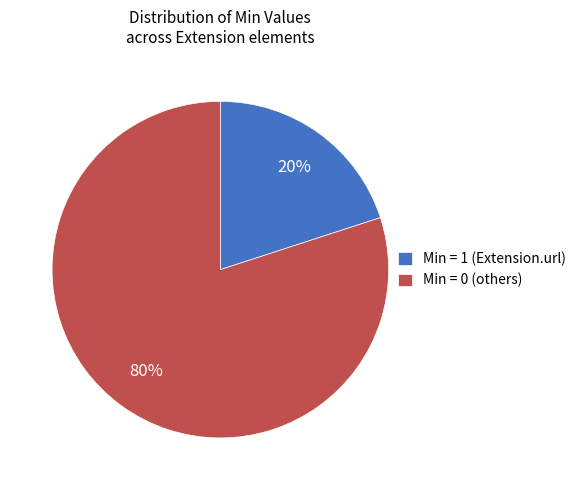

Rank the categories by value from lowest to highest.

Min = 1 (Extension.url), Min = 0 (others)